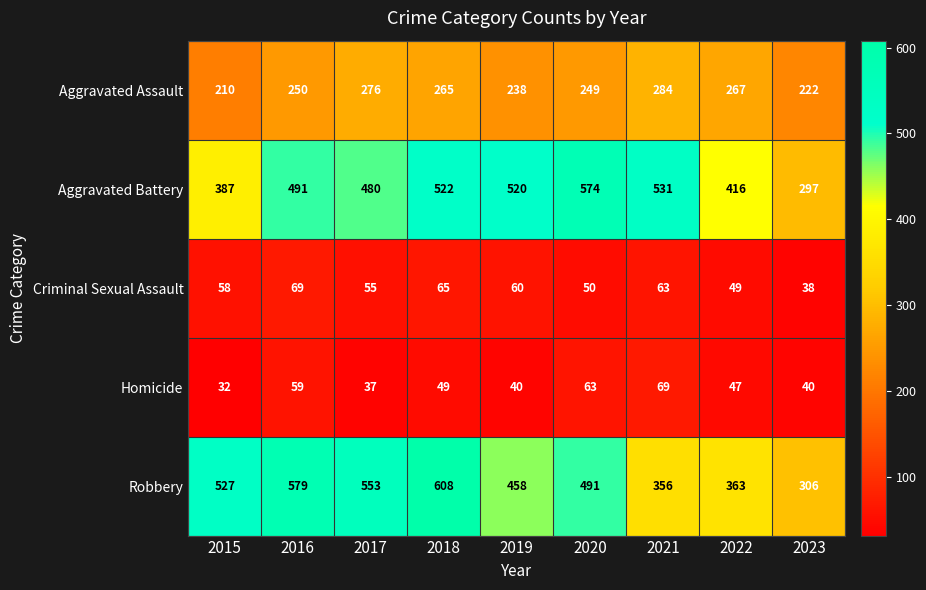

At how many categories does at least one series exceed 172?

9